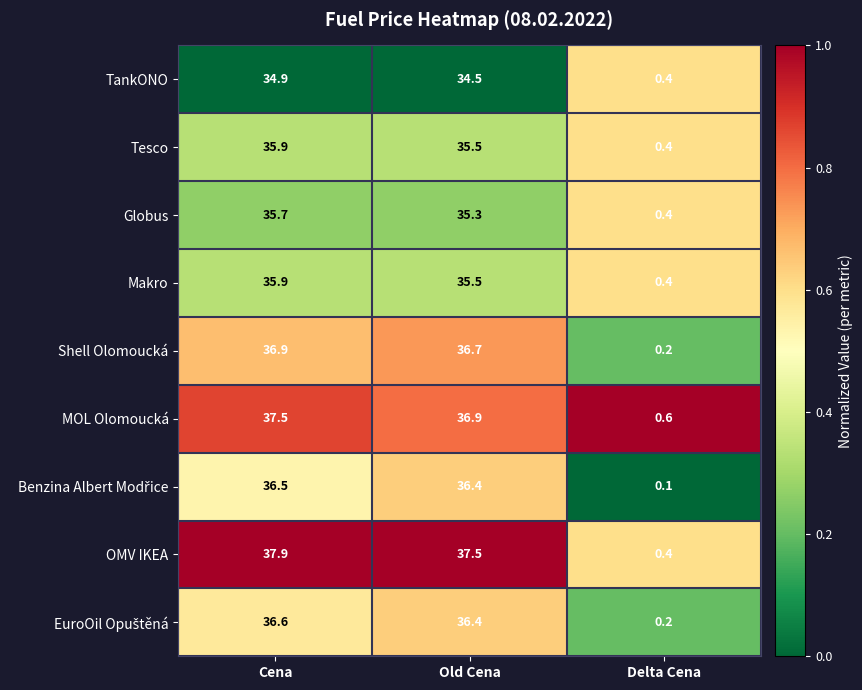

What is the sum of all Shell Olomoucká values?

73.8